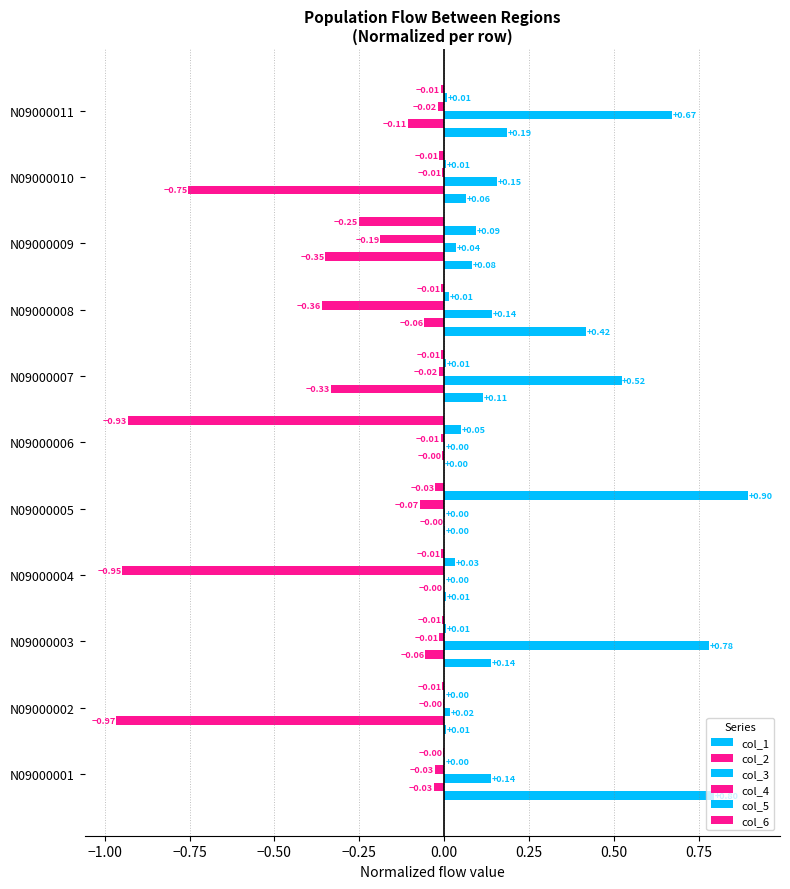

How many data points does each series have?

11